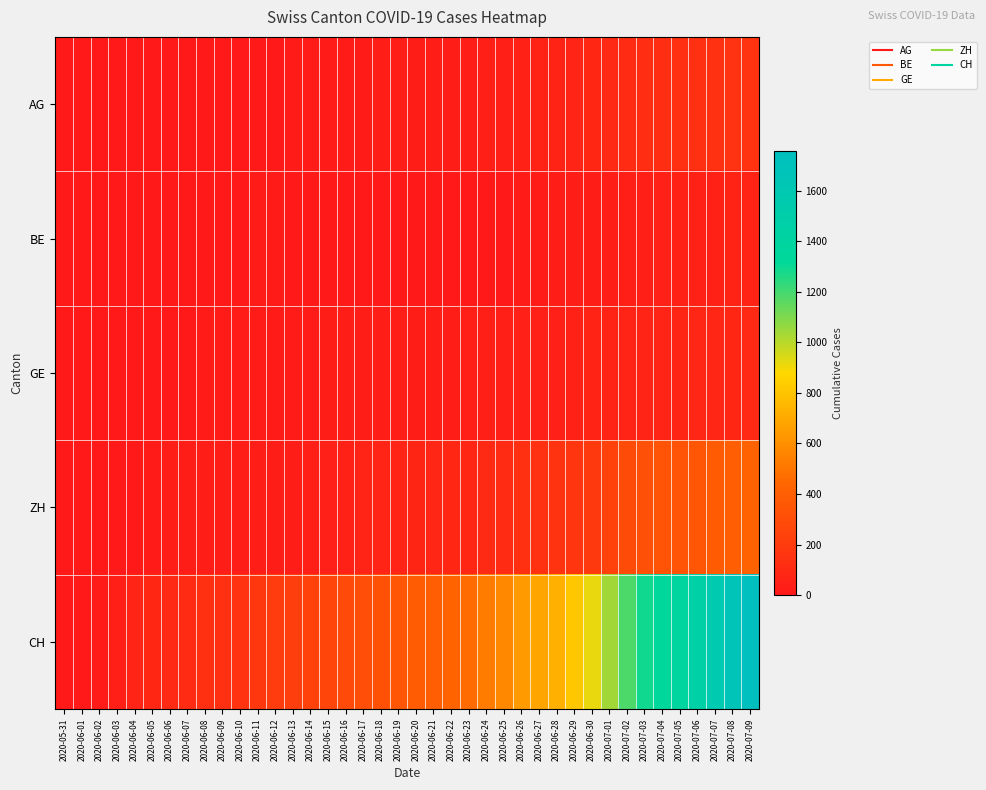

Which category has the highest value across all series?

2020-07-09